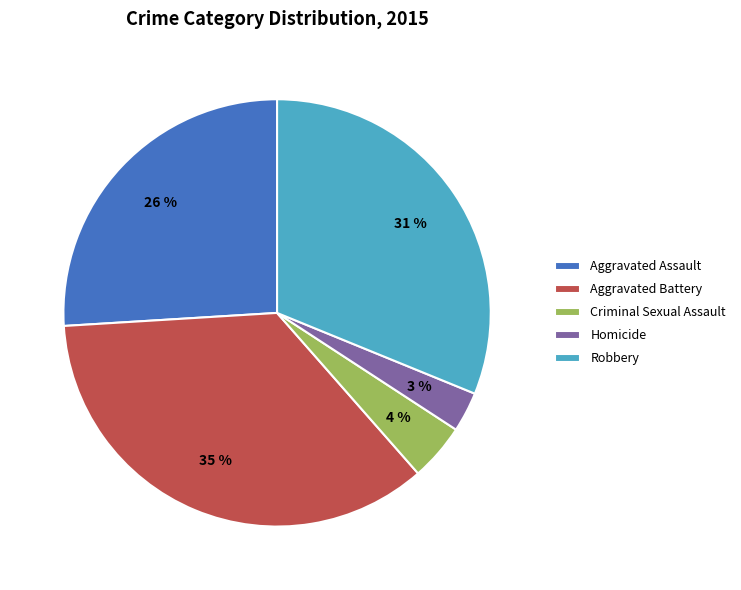

How many segments does this pie chart have?

5